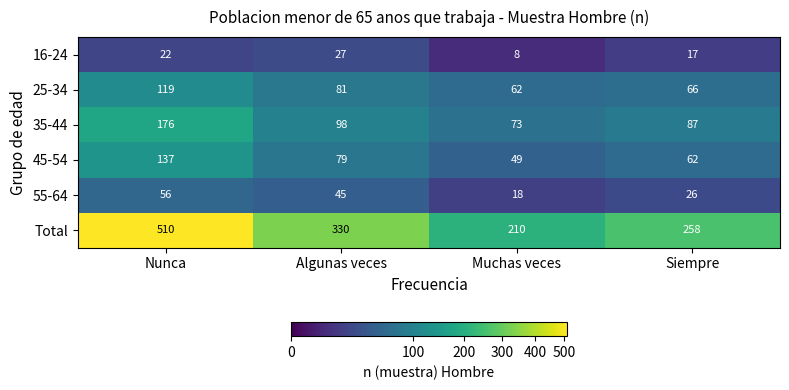

Between Algunas veces and Siempre, which series saw the biggest shift?

Total